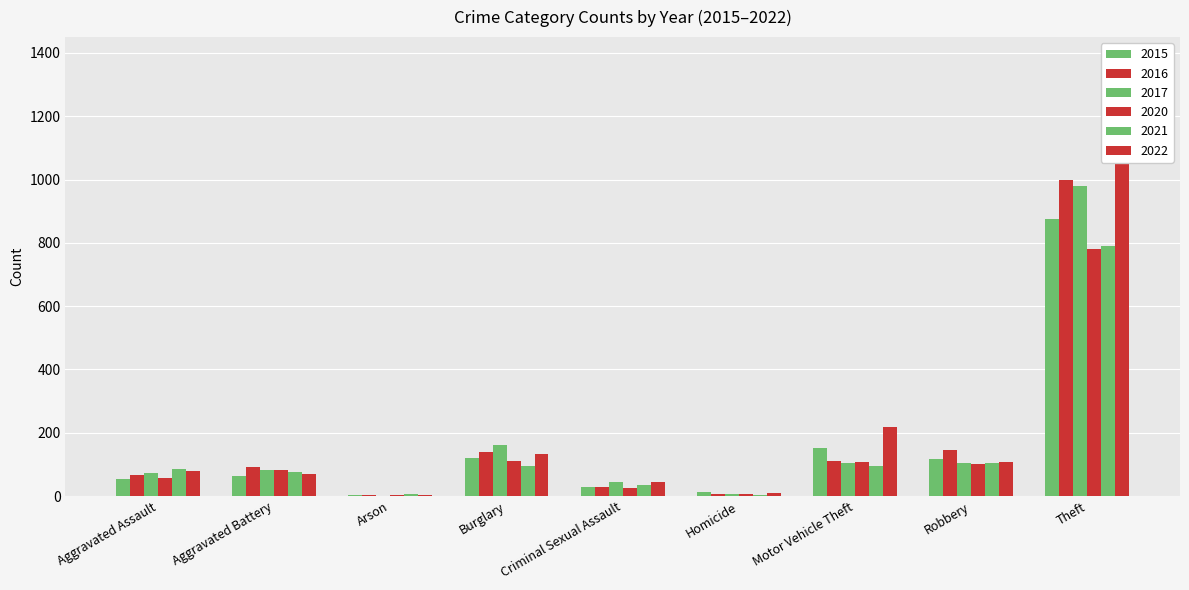

Is the value of 2015 at Theft greater than the value of 2021 at Motor Vehicle Theft?

Yes